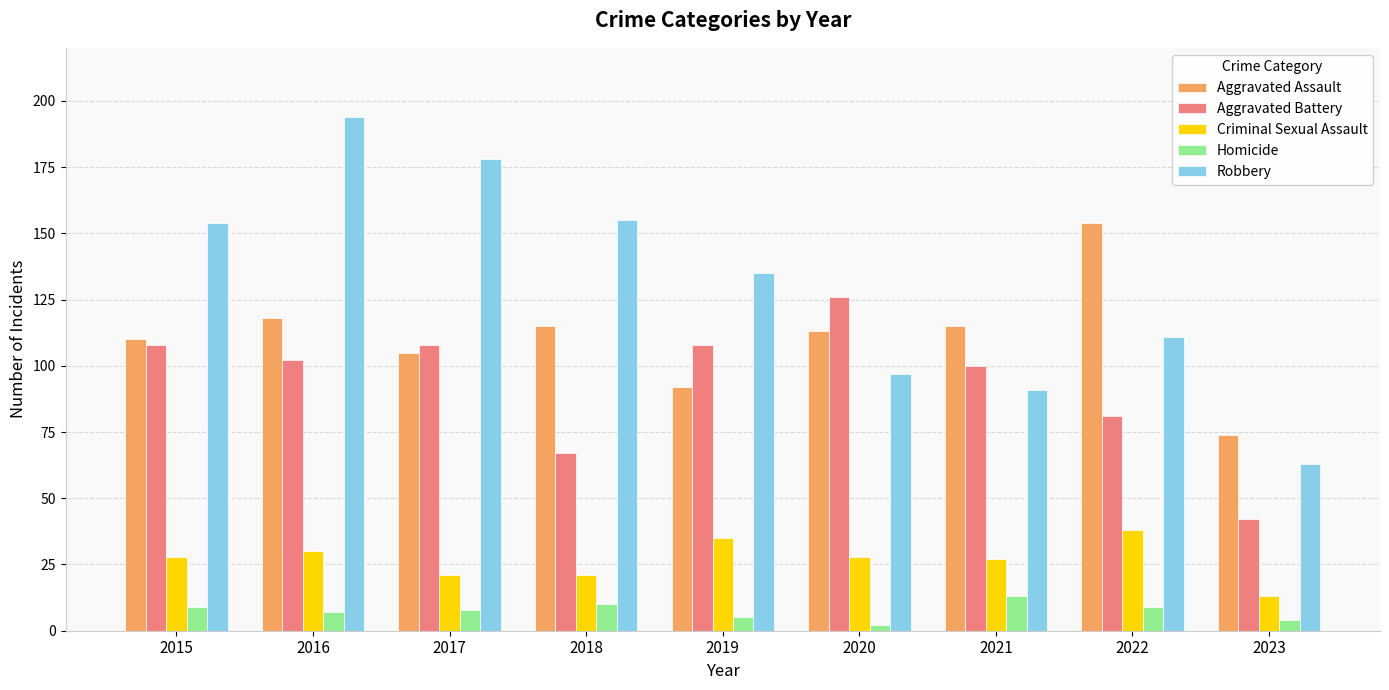

At which label does Robbery first exceed 135?

2015